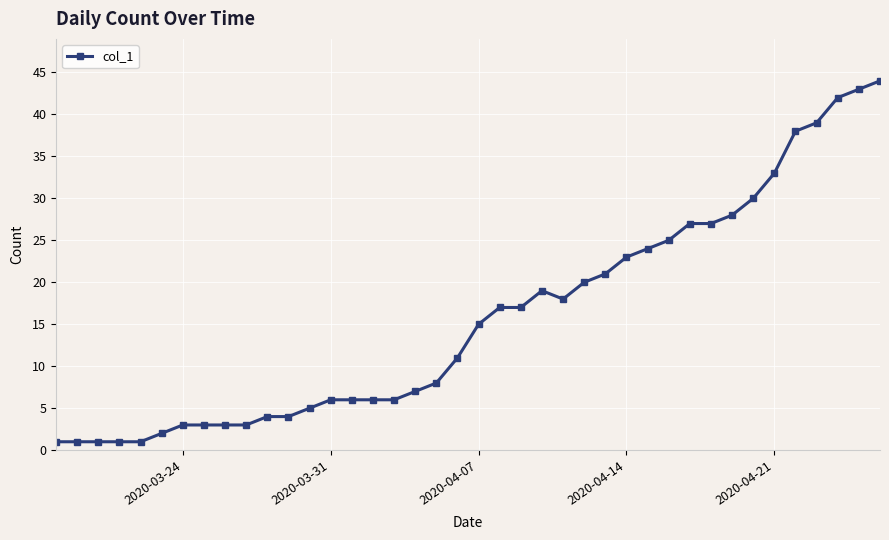

What is the average value?

16